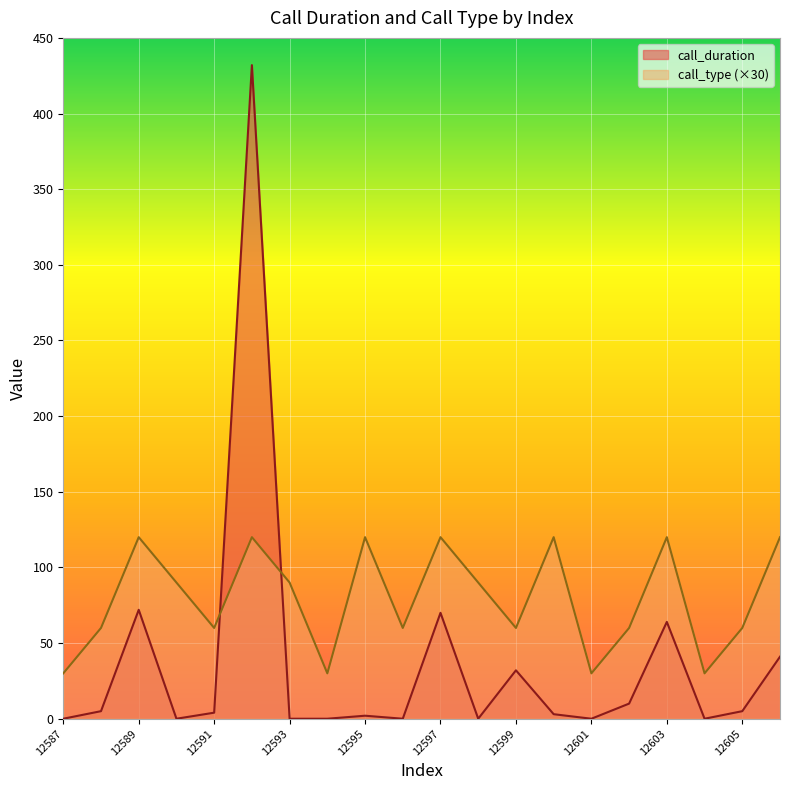

Reading left to right, transcribe all the data shown in this chart.

call_duration: 12587=0	12588=5	12589=72	12590=0	12591=4	12592=432	12593=0	12594=0	12595=2	12596=0	12597=70	12598=0	12599=32	12600=3	12601=0	12602=10	12603=64	12604=0	12605=5	12606=41
call_type: 12587=30	12588=60	12589=120	12590=90	12591=60	12592=120	12593=90	12594=30	12595=120	12596=60	12597=120	12598=90	12599=60	12600=120	12601=30	12602=60	12603=120	12604=30	12605=60	12606=120